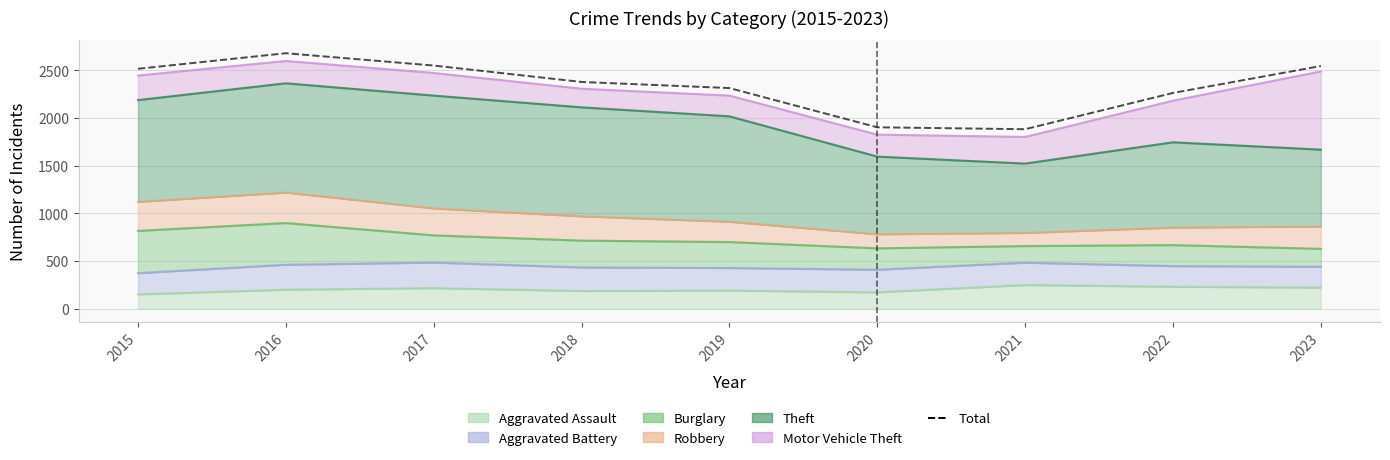

The value at 2016 is 2677. True or false?

True